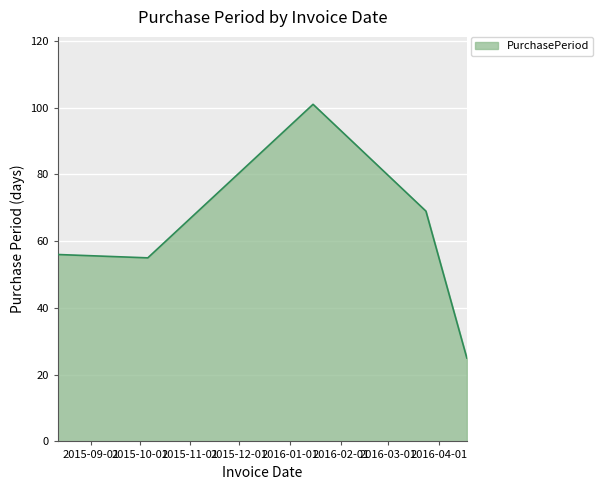

What is the smallest value displayed?

25